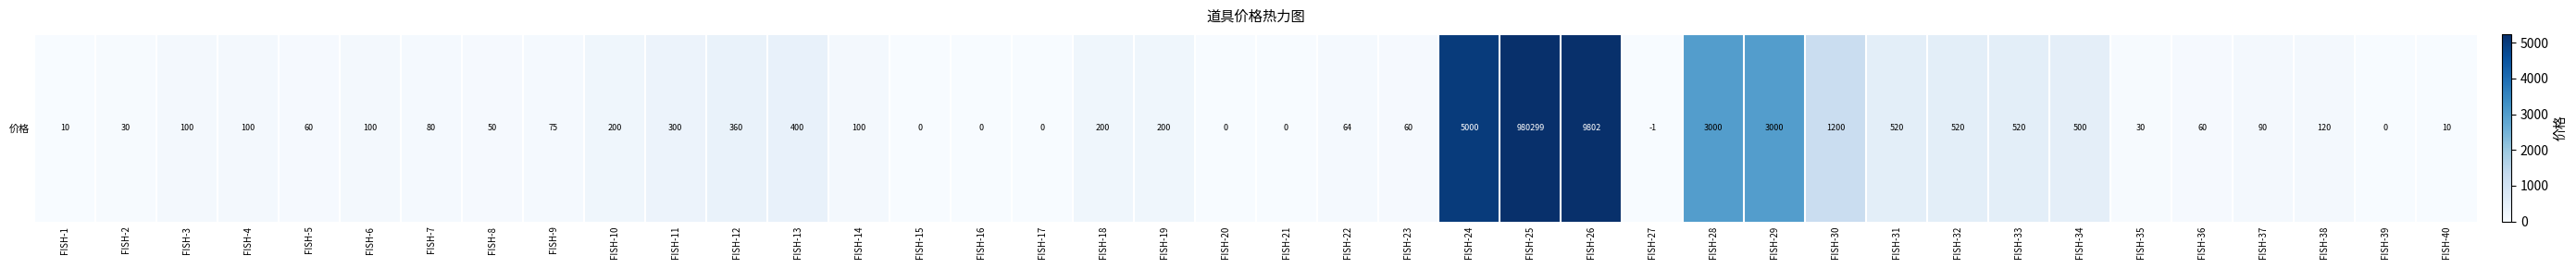

Reading right to left, extract all data points from this chart.

FISH-40=10	FISH-39=0	FISH-38=120	FISH-37=90	FISH-36=60	FISH-35=30	FISH-34=500	FISH-33=520	FISH-32=520	FISH-31=520	FISH-30=1200	FISH-29=3000	FISH-28=3000	FISH-27=0	FISH-26=9802	FISH-25=980299	FISH-24=5000	FISH-23=60	FISH-22=64	FISH-21=0	FISH-20=0	FISH-19=200	FISH-18=200	FISH-17=0	FISH-16=0	FISH-15=0	FISH-14=100	FISH-13=400	FISH-12=360	FISH-11=300	FISH-10=200	FISH-9=75	FISH-8=50	FISH-7=80	FISH-6=100	FISH-5=60	FISH-4=100	FISH-3=100	FISH-2=30	FISH-1=10